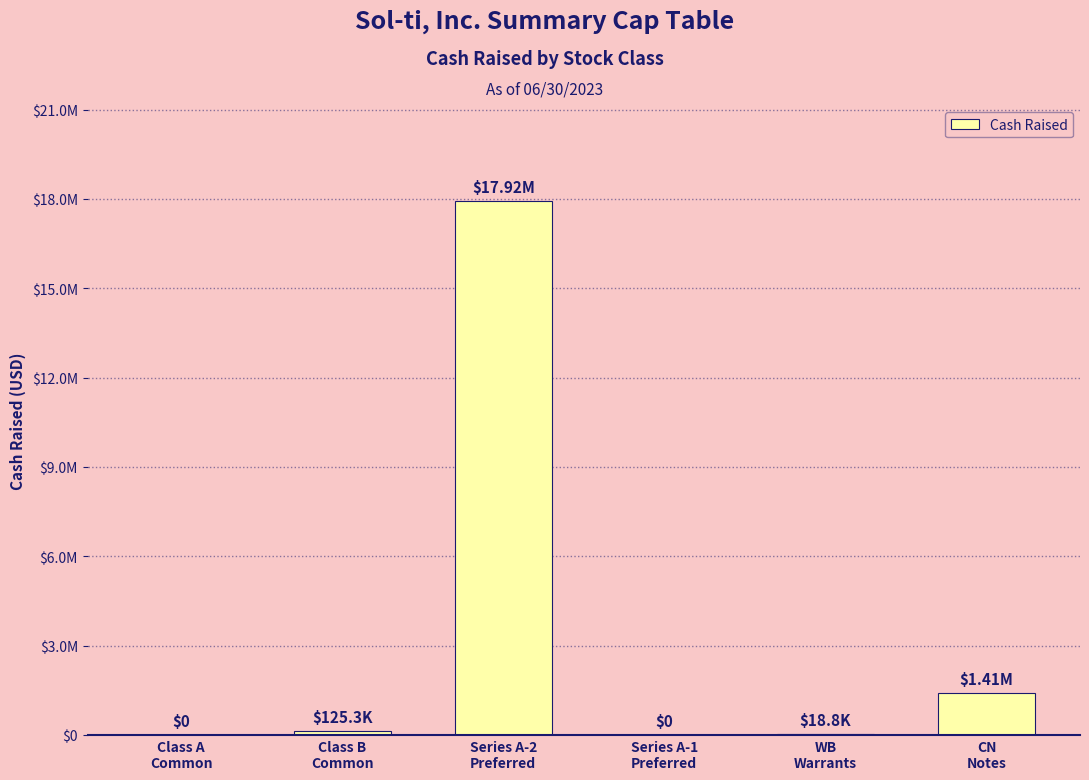

Which has a higher value, Series A-1
Preferred or Series A-2
Preferred?

Series A-2
Preferred